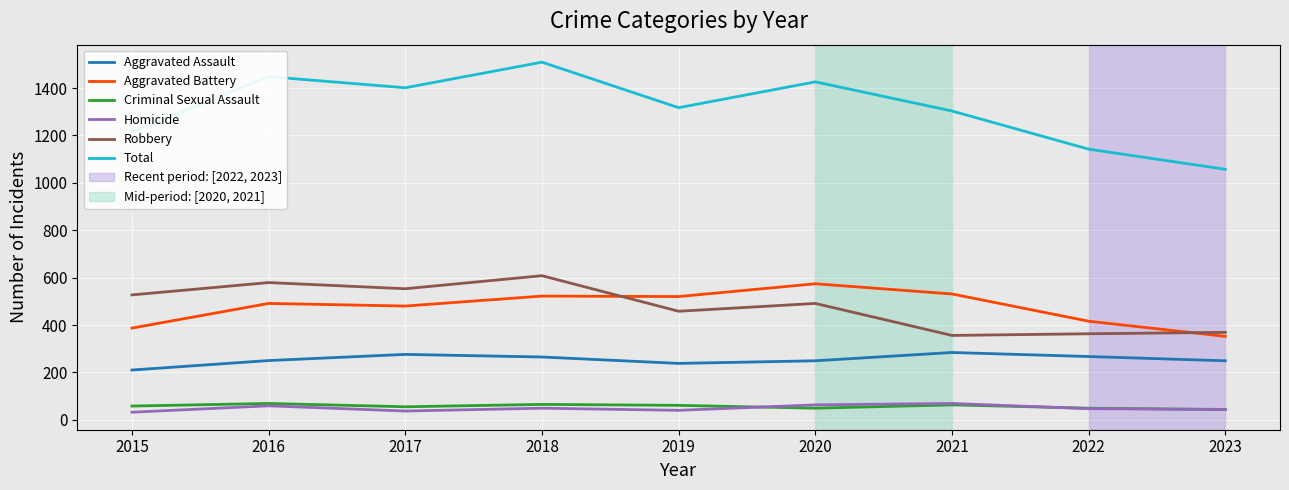

At which category is the sum across all series the highest?

2018